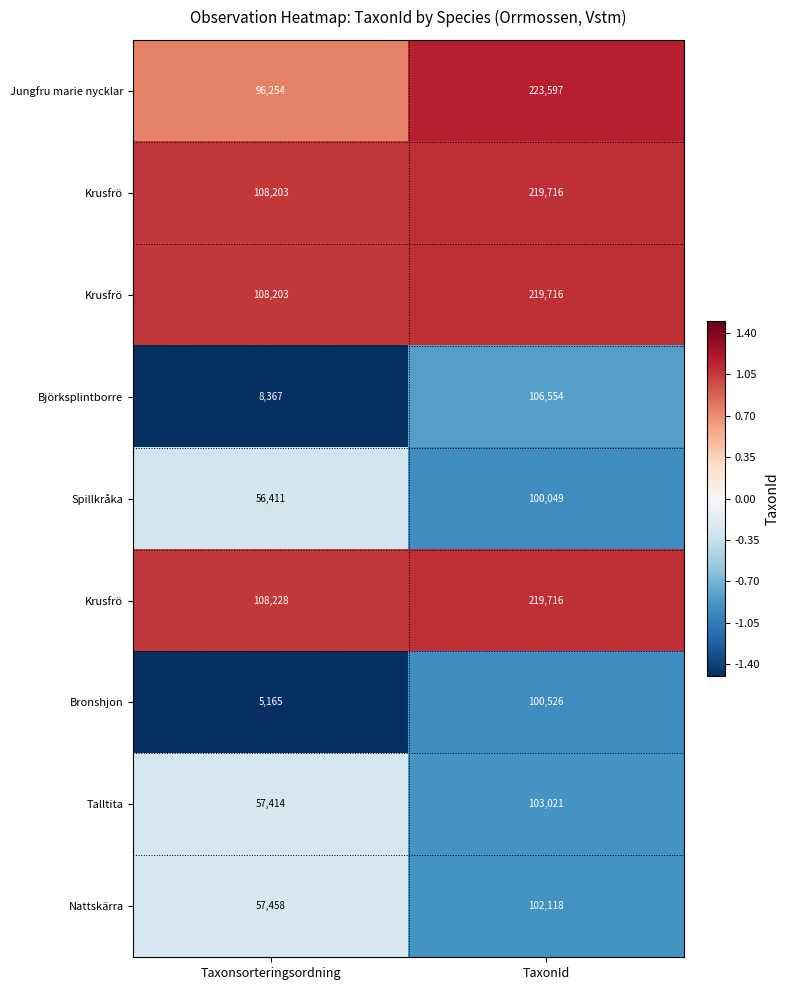

Which category has the lowest value across all series?

Taxonsorteringsordning